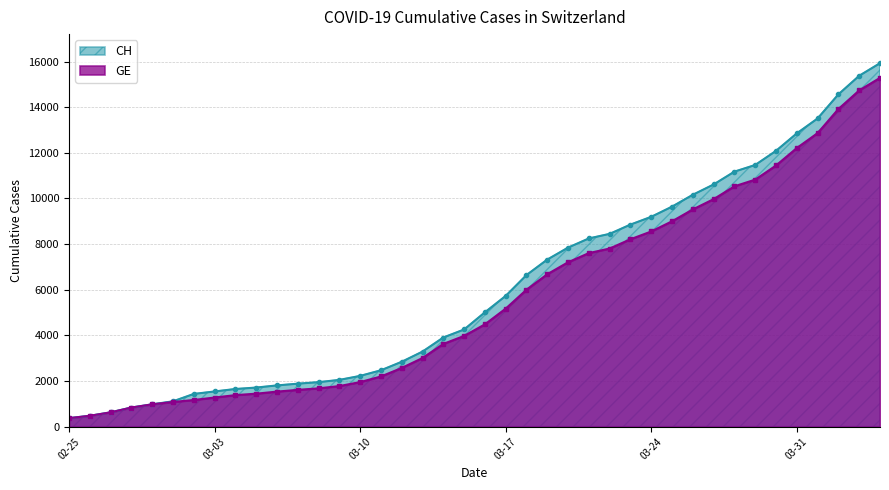

Rank the series by their maximum value, from lowest to highest.

GE, CH